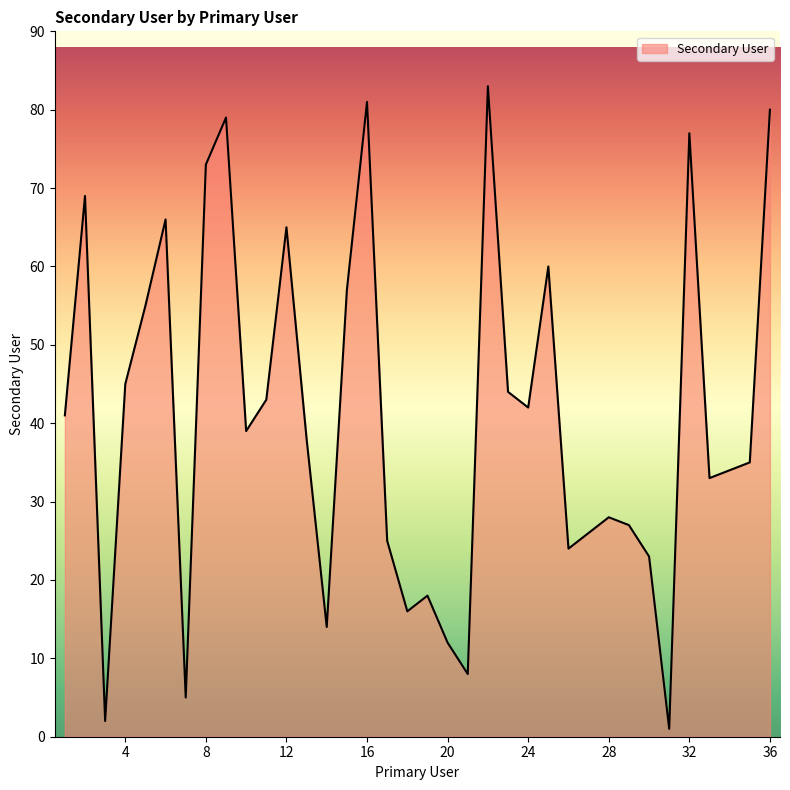

What is the greatest value displayed?

83